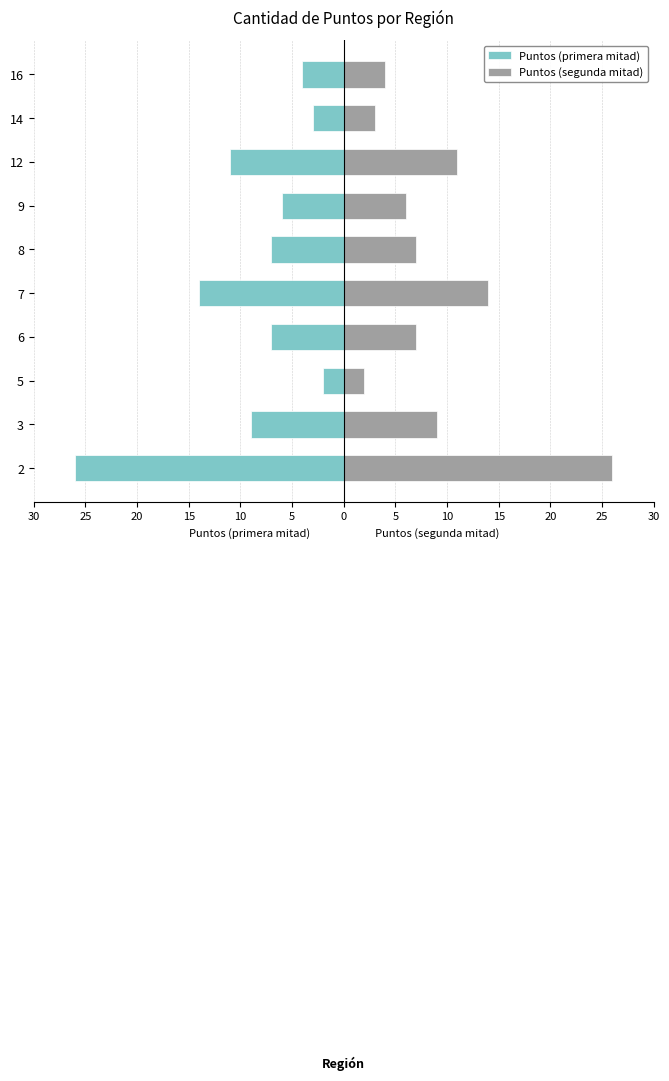

Count the number of data series in this chart.

2